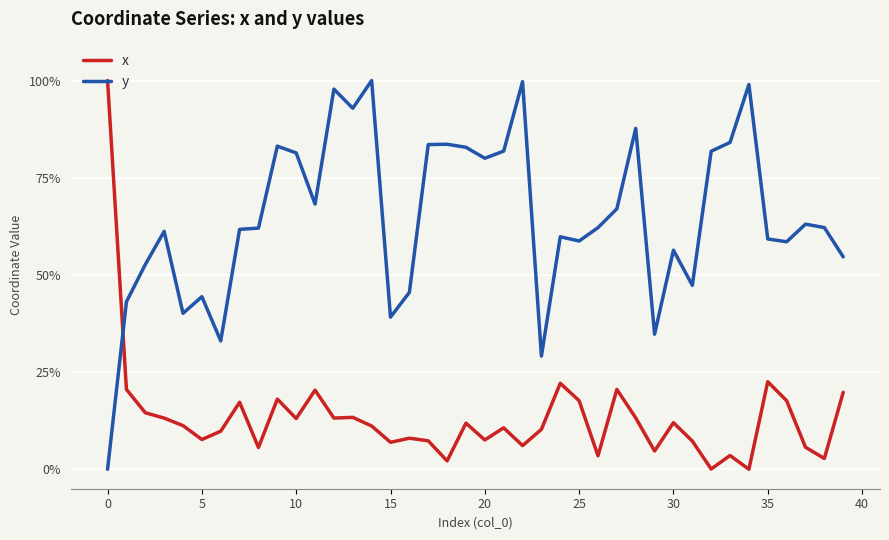

True or false: x and y intersect in this chart.

True